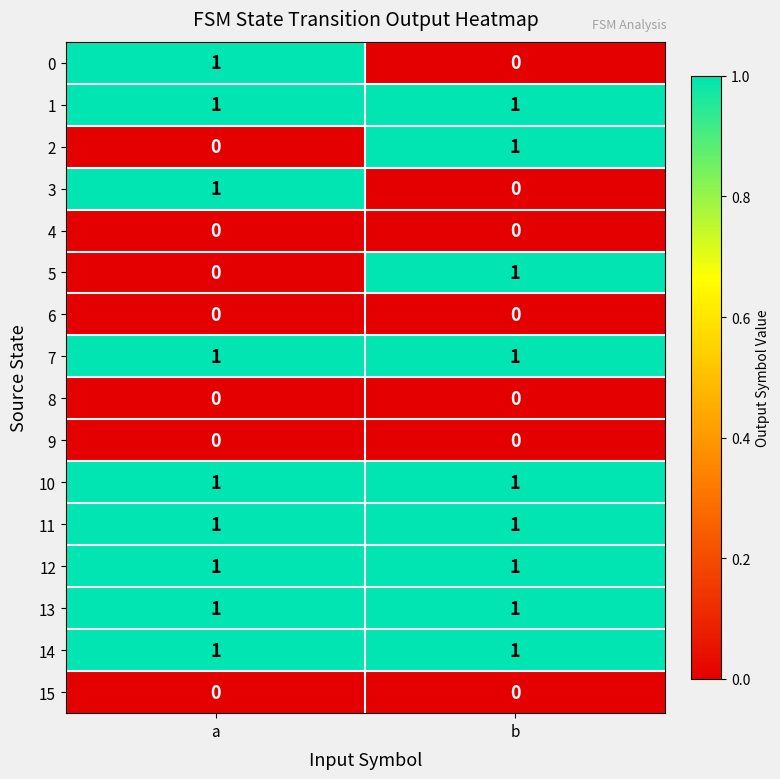

True or false: 11 has a value of 0 at b.

False